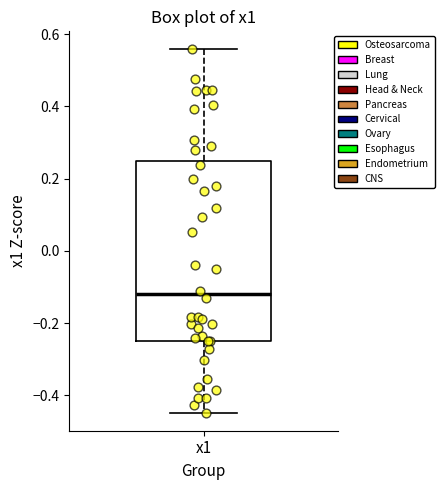

Transcribe this box plot: give where the median line is, the range the box spans, and where the two whiskers end, as read against the y-axis. The values are not printed on the chart, so give them approximately, as read against the axis.

median -0.12, box -0.24 to 0.24, whiskers -0.44 to 0.56